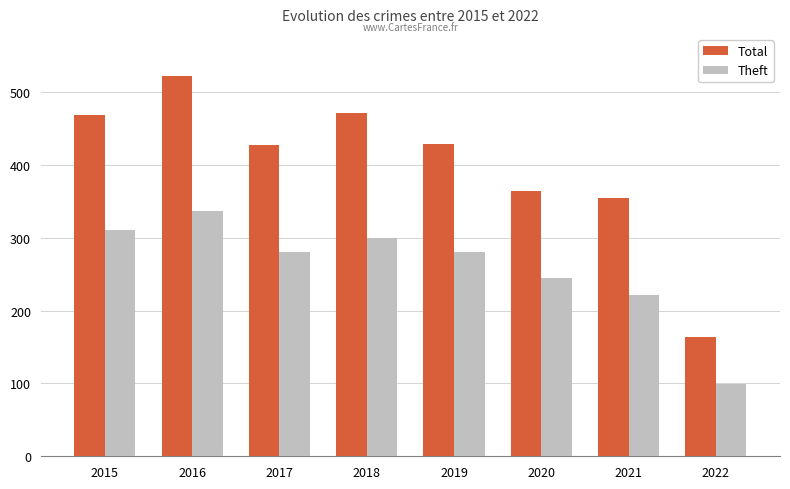

The Total series shows 87 at 2022. True or false?

False